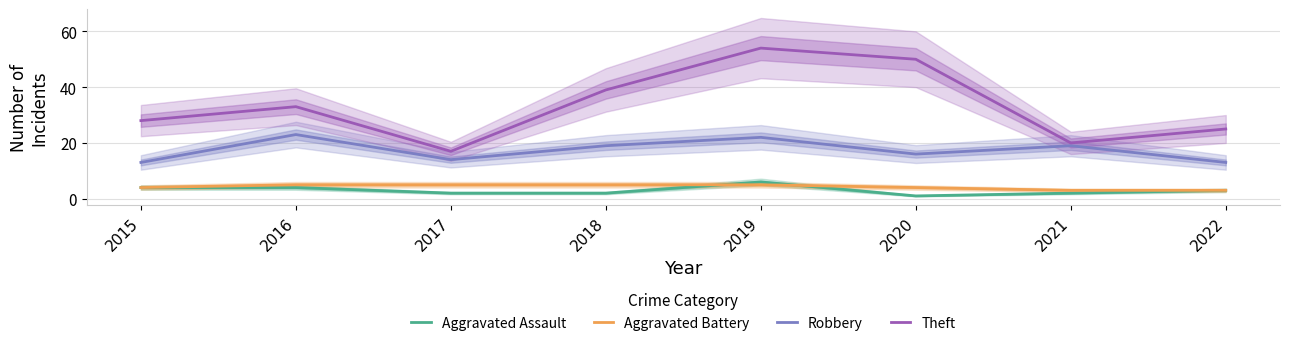

Which series has the widest spread of values?

Theft